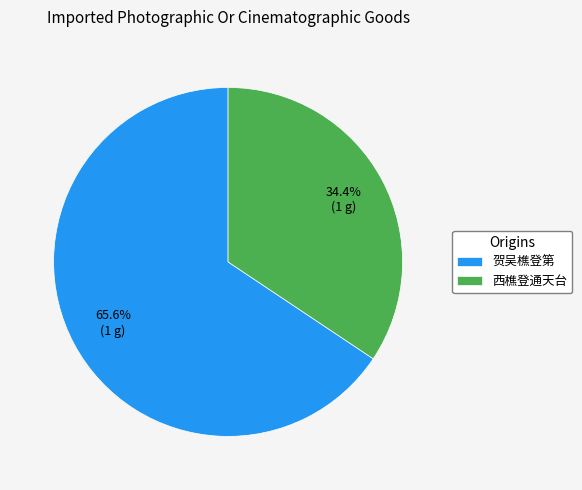

To the nearest percent, what is the difference between the largest and smallest slice percentages?

31%